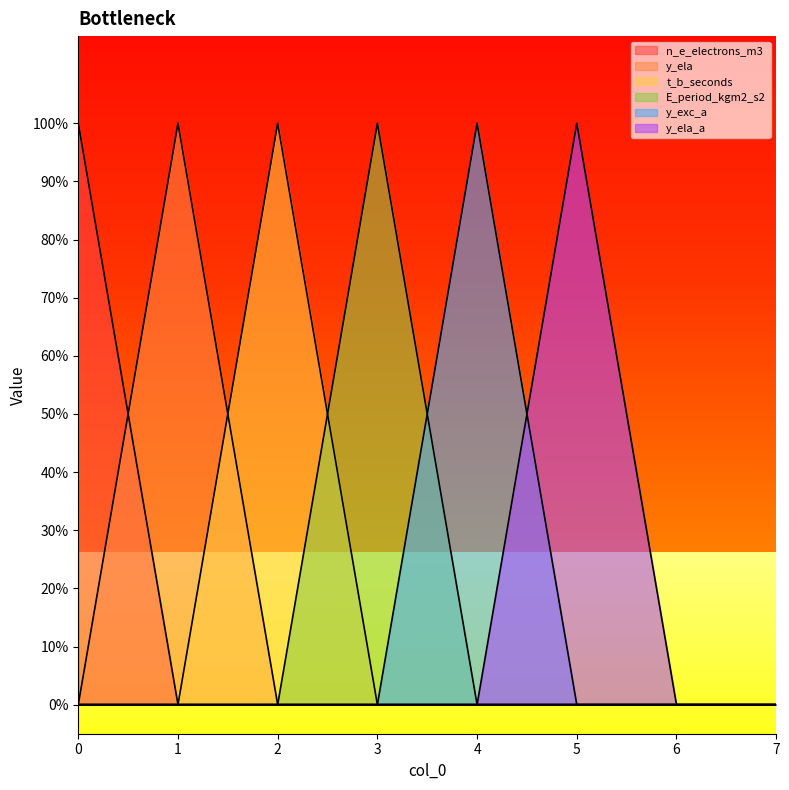

Is it true that y_ela_a equals 0 at 7?

True